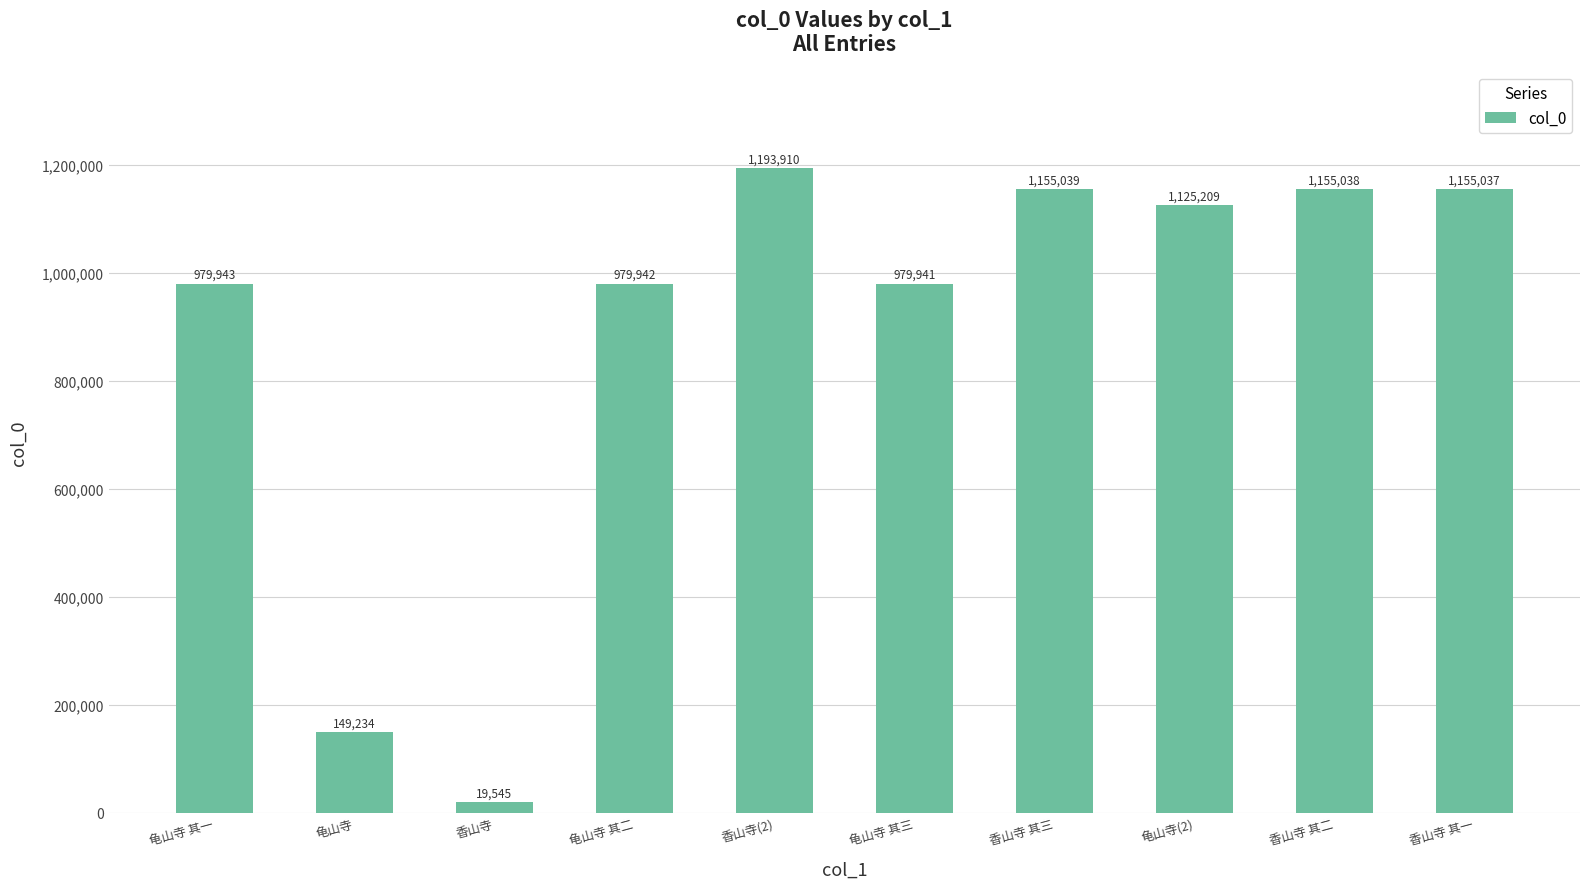

List the labels in order of value, largest first.

香山寺(2), 香山寺 其三, 香山寺 其二, 香山寺 其一, 龟山寺(2), 龟山寺 其一, 龟山寺 其二, 龟山寺 其三, 龟山寺, 香山寺